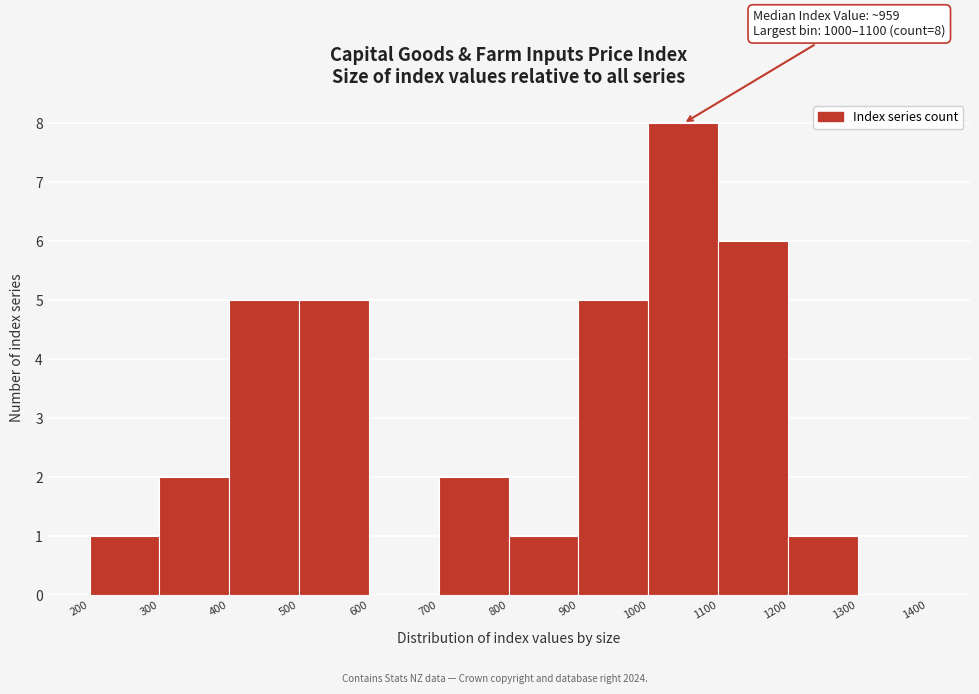

Which range on the x-axis has the tallest bar?

1000 to 1100